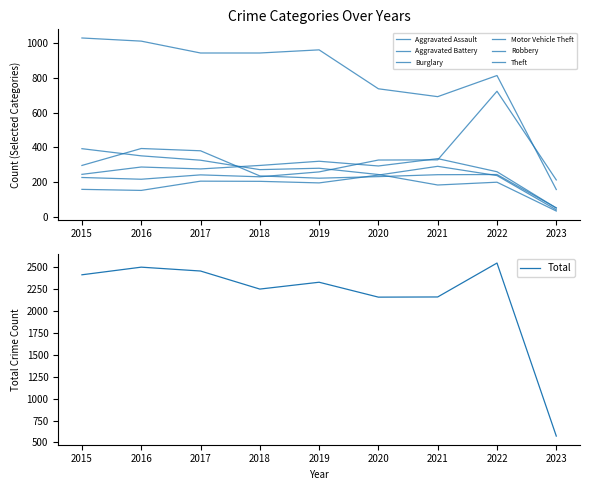

List the series in order of their peak value, highest first.

Theft, Motor Vehicle Theft, Robbery, Burglary, Aggravated Battery, Aggravated Assault